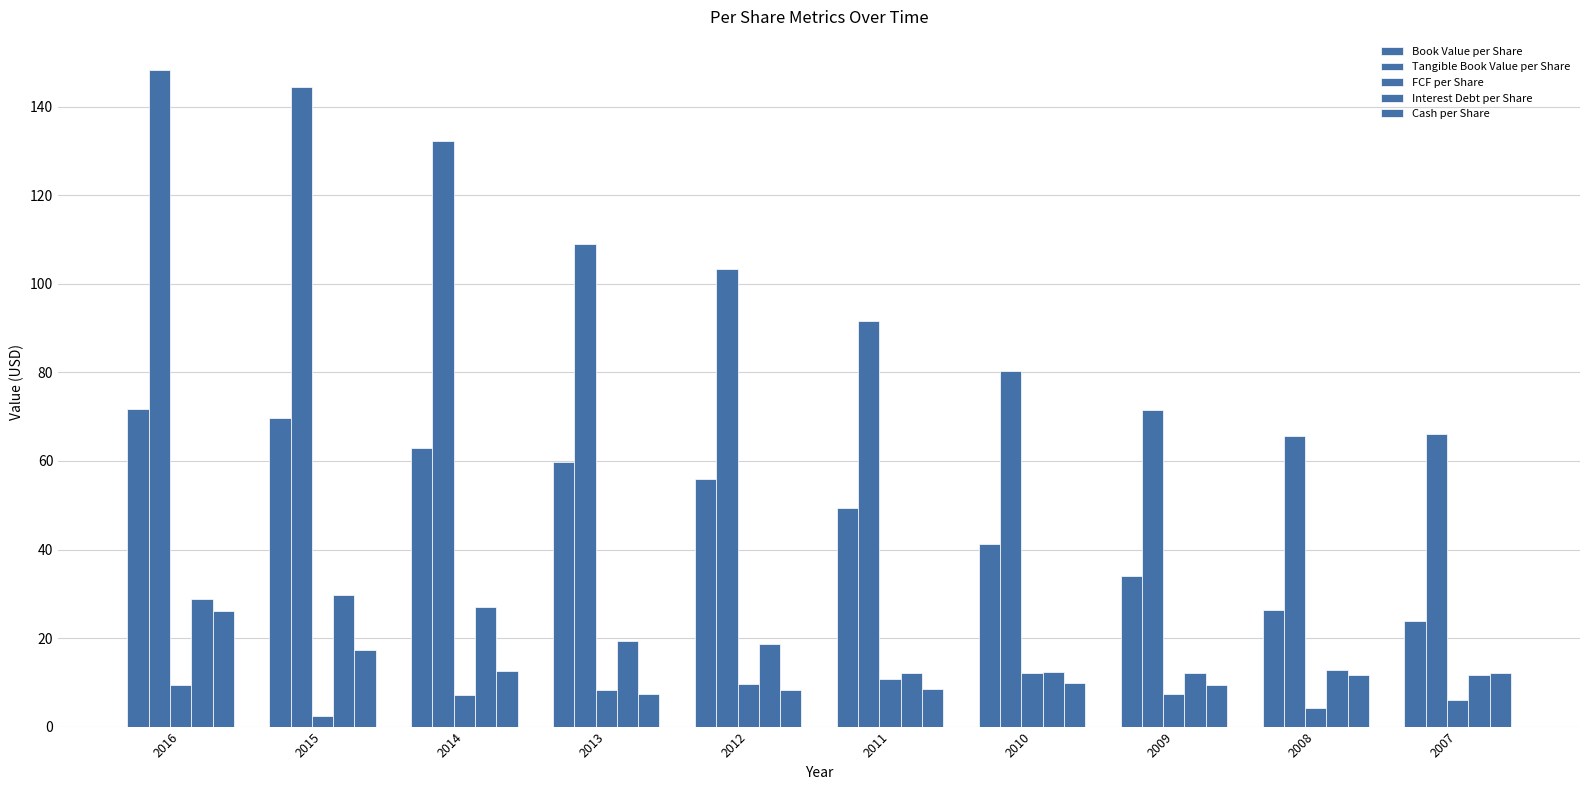

Where does the Interest Debt per Share series first go above 18?

2016